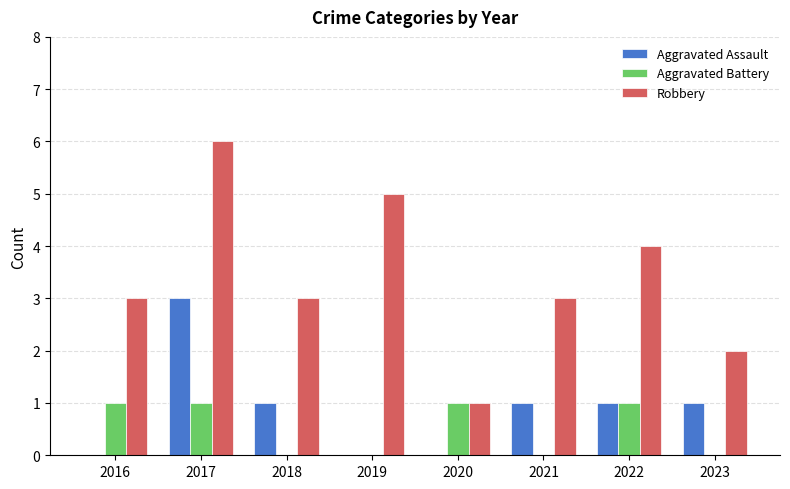

Reading left to right, list all the values displayed in this chart.

Aggravated Assault: 2016=0	2017=3	2018=1	2019=0	2020=0	2021=1	2022=1	2023=1
Aggravated Battery: 2016=1	2017=1	2018=0	2019=0	2020=1	2021=0	2022=1	2023=0
Robbery: 2016=3	2017=6	2018=3	2019=5	2020=1	2021=3	2022=4	2023=2